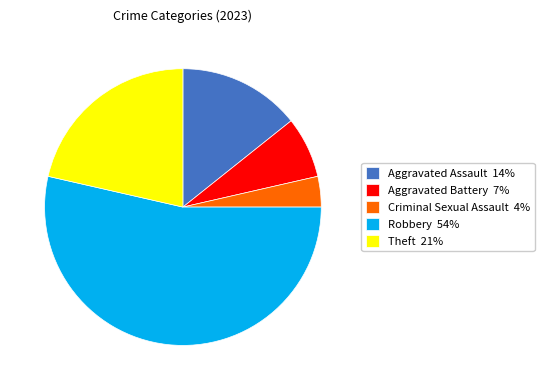

Is it true that Aggravated Battery is 1% of the pie?

False